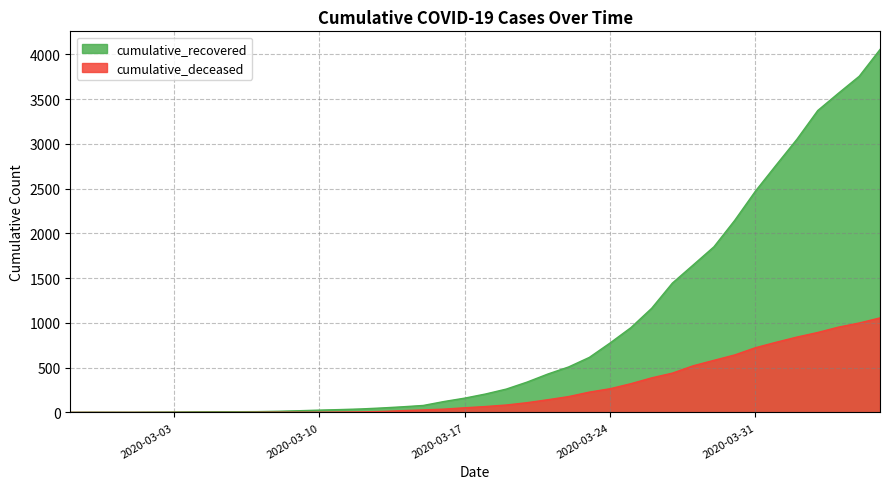

True or false: cumulative_recovered and cumulative_deceased cross at least once.

False